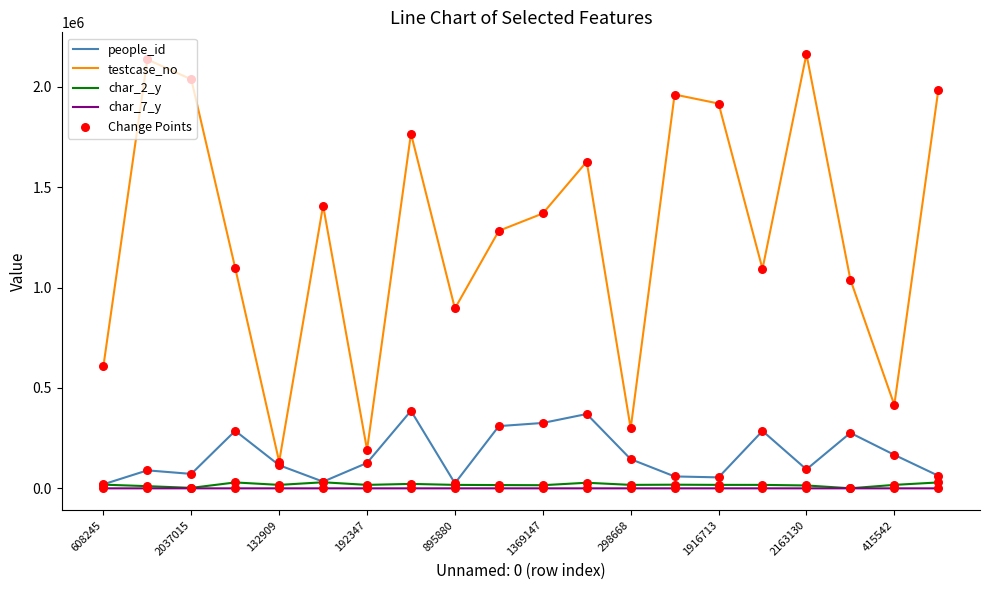

Which series has the largest total across all categories?

testcase_no